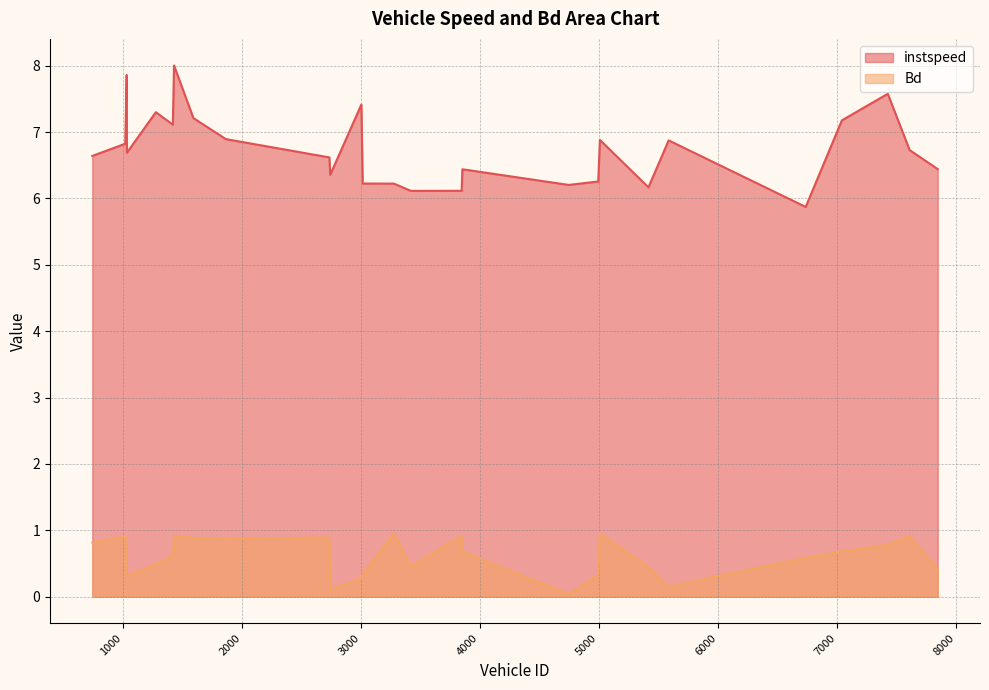

True or false: Bd has more than 2 interior local peaks.

True